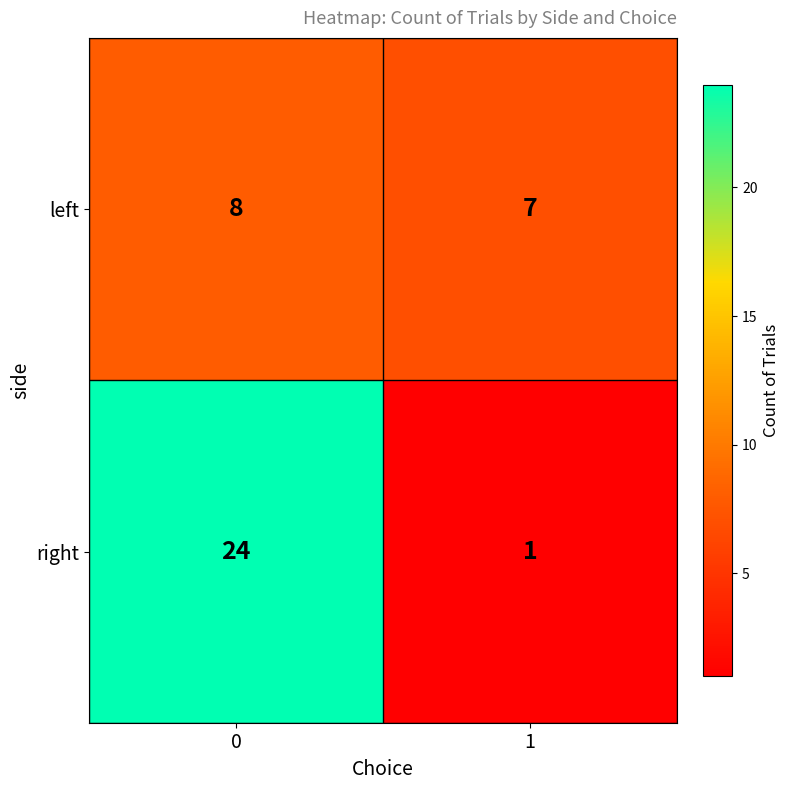

Which series has the largest total across all categories?

right